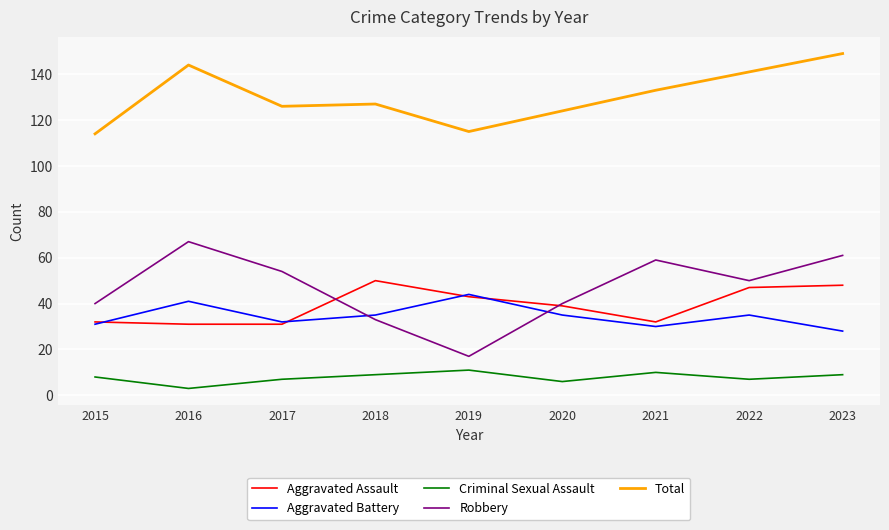

How many lines are shown in the chart?

5